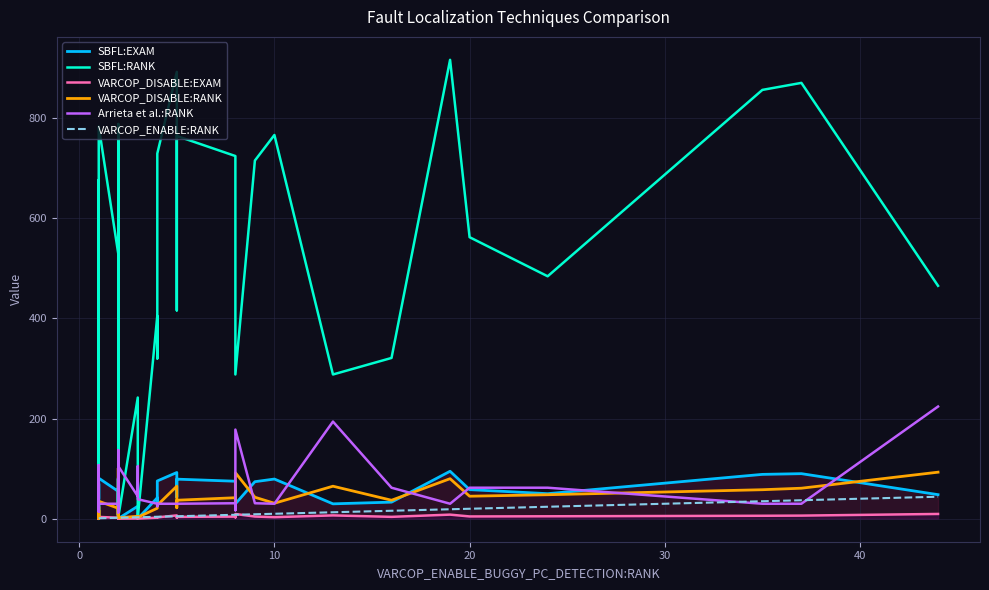

The value of SBFL:RANK at 0 is 268.8. True or false?

False